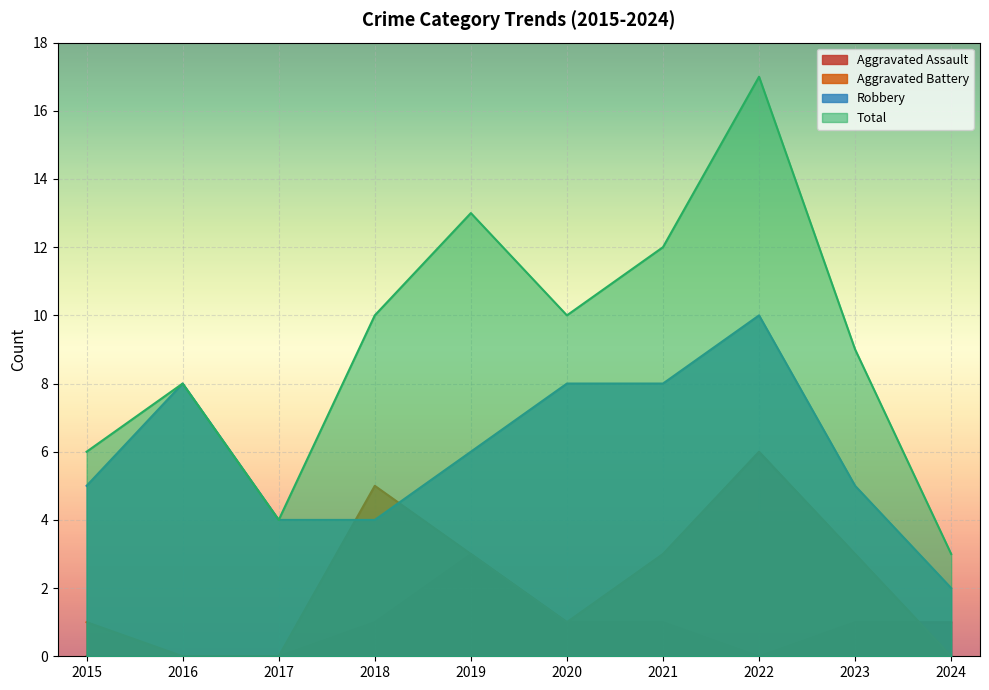

Count the number of categories in the chart.

10